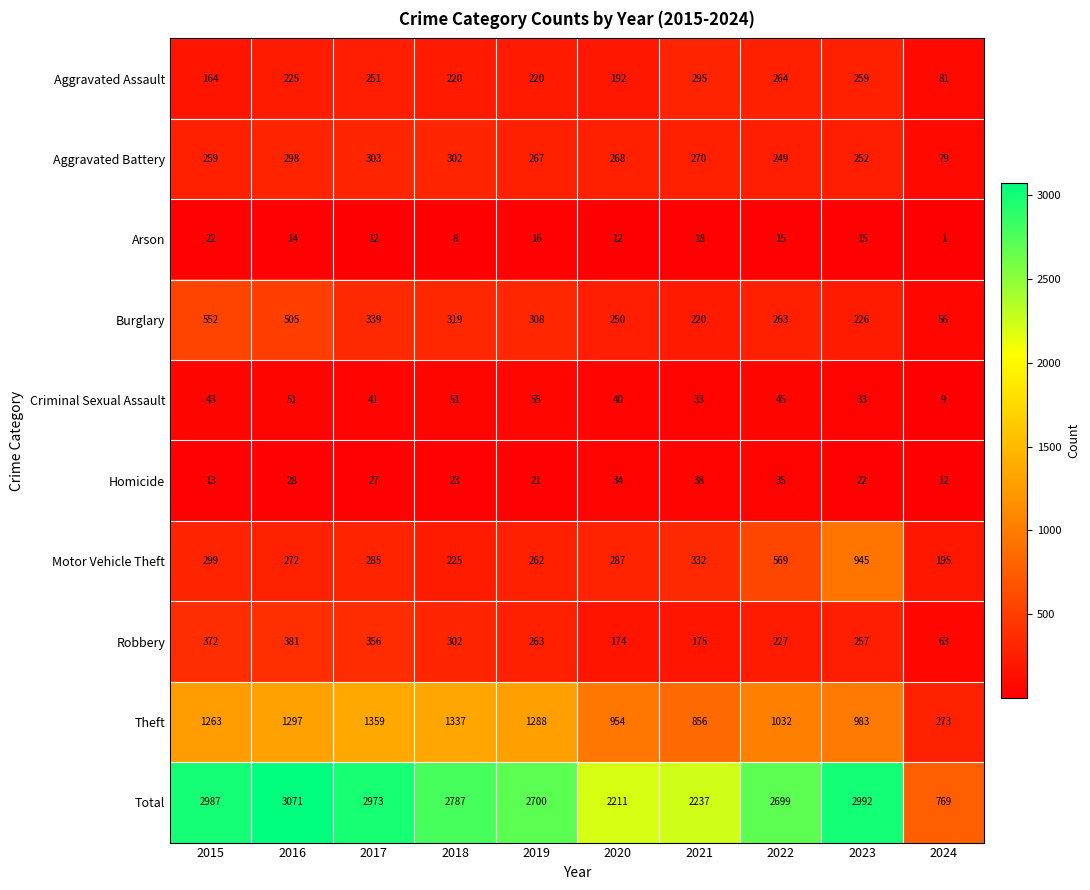

Which series has the widest spread of values?

Total